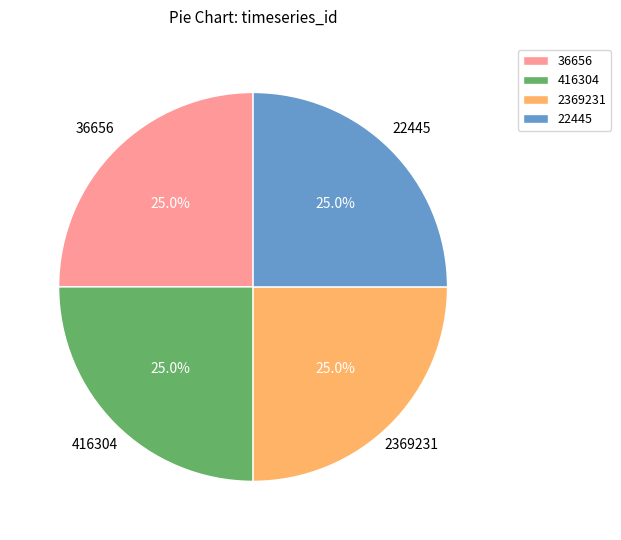

What percentage is NOT represented by 2369231?

75.0%